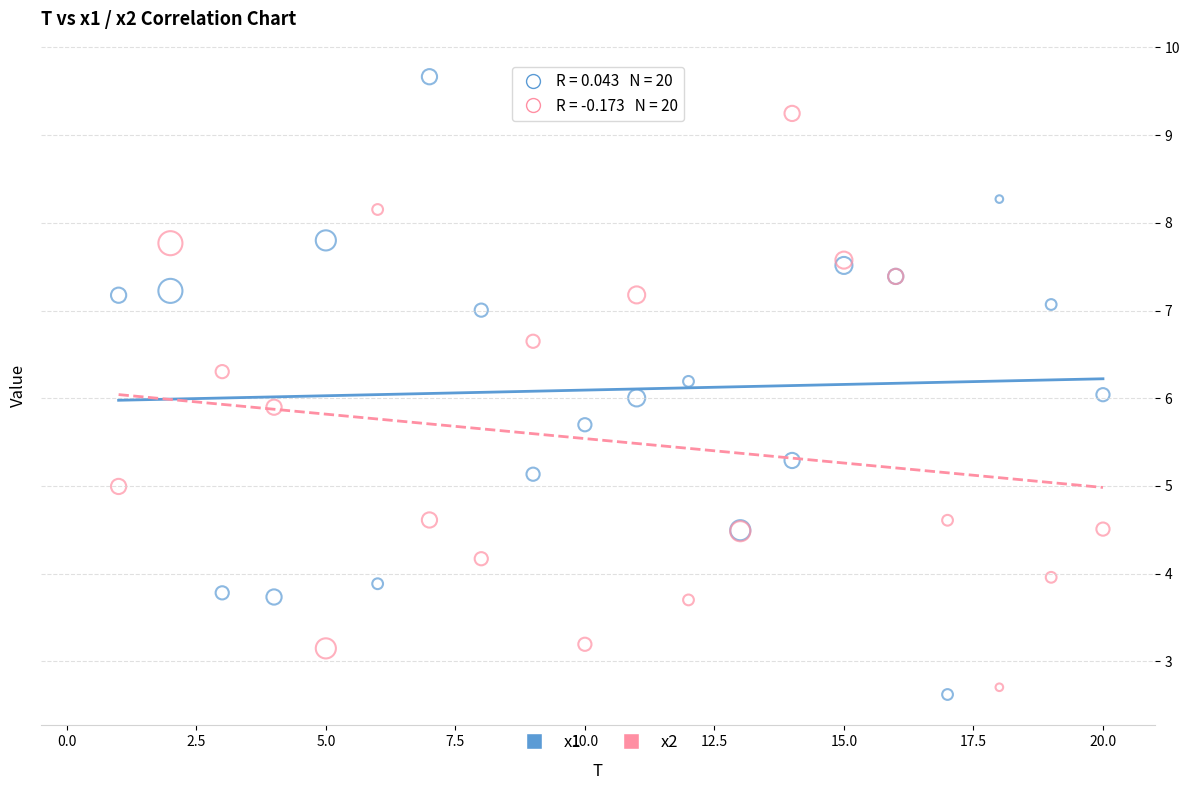

Which series contains the highest Y value?

x1